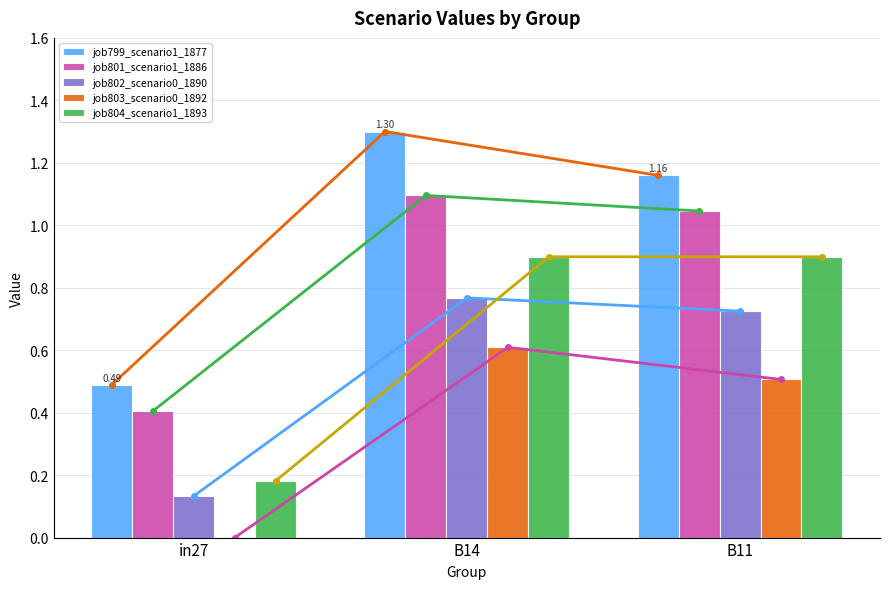

Rank the series at B11 from lowest to highest value.

job803_scenario0_1892, job802_scenario0_1890, job804_scenario1_1893, job801_scenario1_1886, job799_scenario1_1877